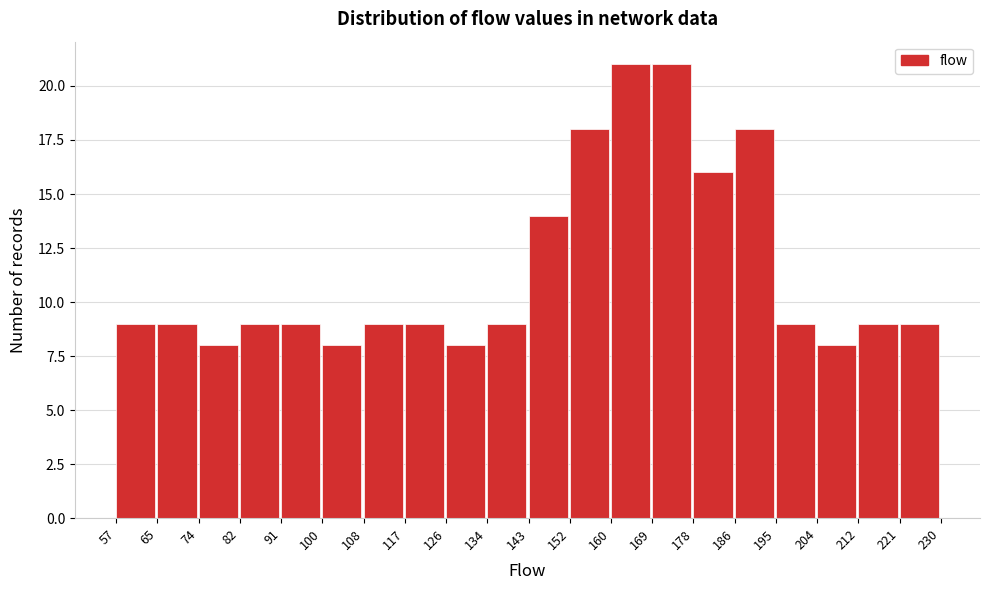

What is the height of the bar covering 74 to 82 on the x-axis? The values are not printed on the chart, so give them approximately, as read against the axis.

8